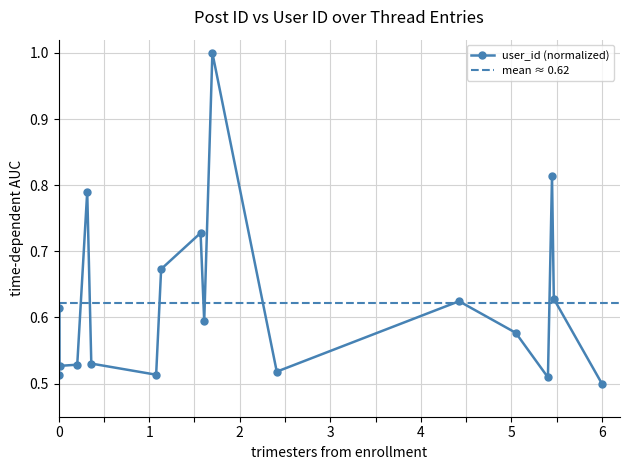

What is the highest value of the user_id (normalized) series?

1.0